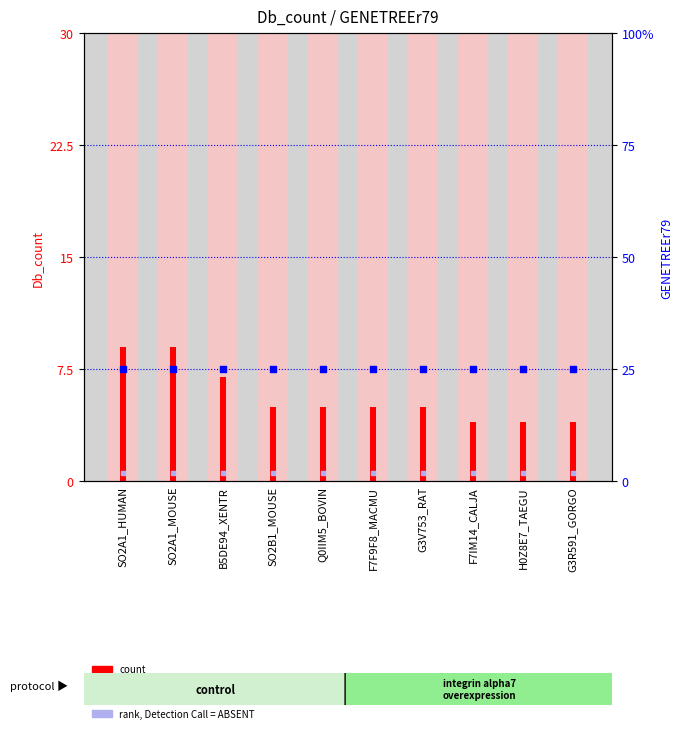

Is the value of percentile rank within the sample at F7F9F8_MACMU greater than the value of value, Detection Call = ABSENT at SO2A1_MOUSE?

No